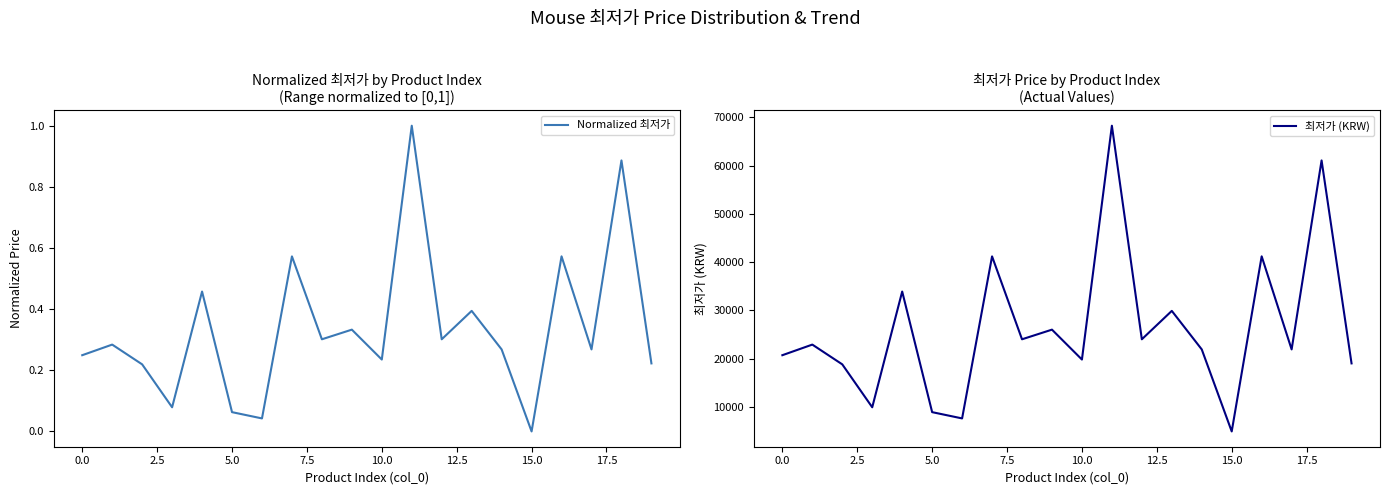

Rank the series by their maximum value, from lowest to highest.

Normalized 최저가, 최저가 (KRW)